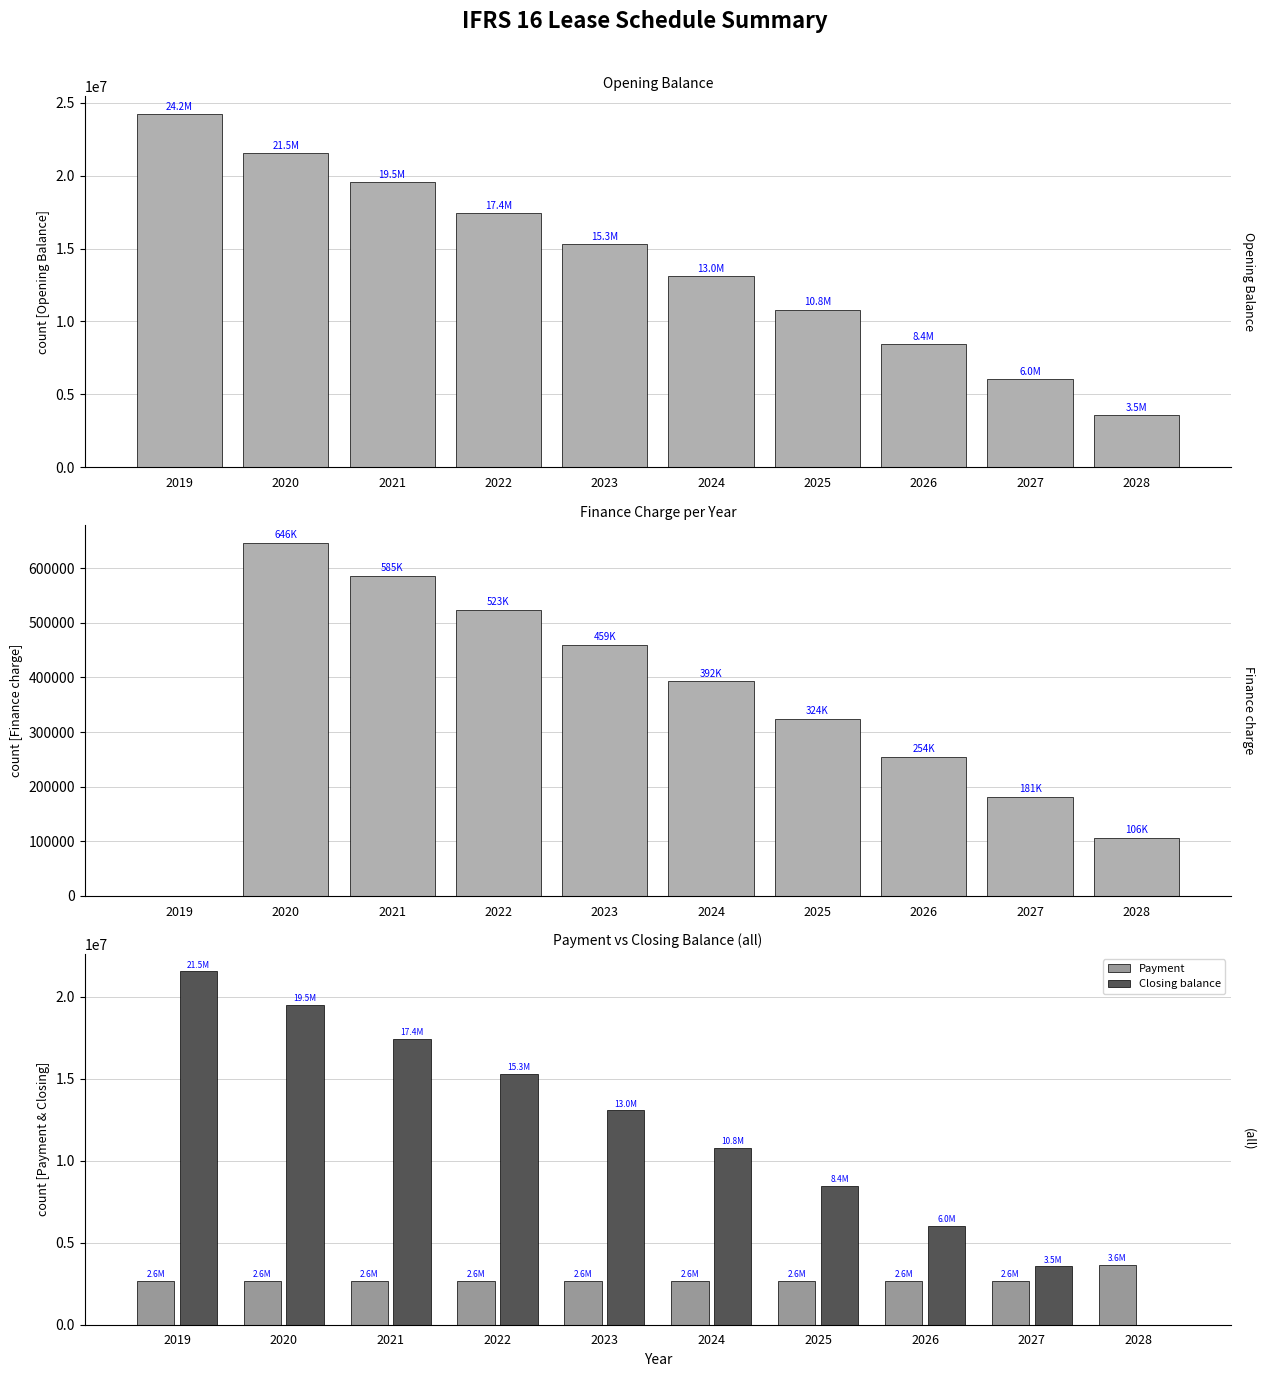

What is the difference between the highest and lowest values at 2019?

24225327.6